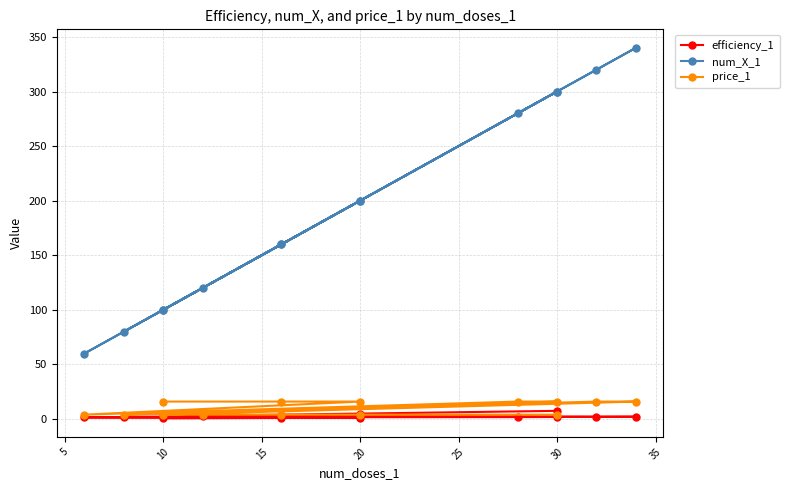

True or false: num_X_1 and price_1 intersect in this chart.

False